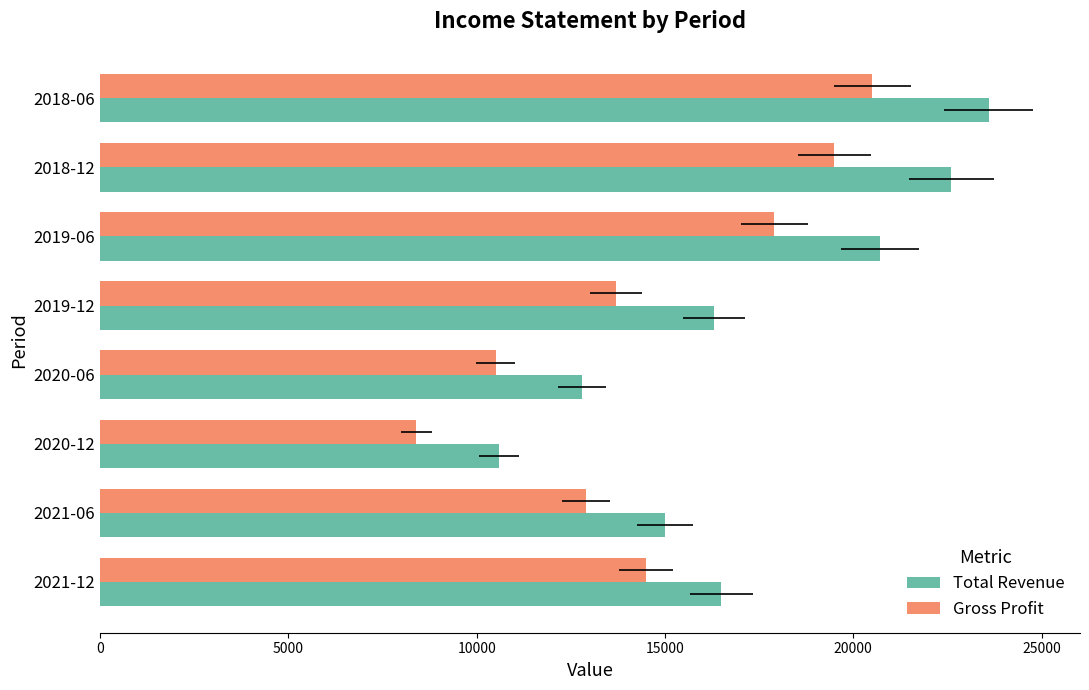

How many categories are shown in the chart?

8